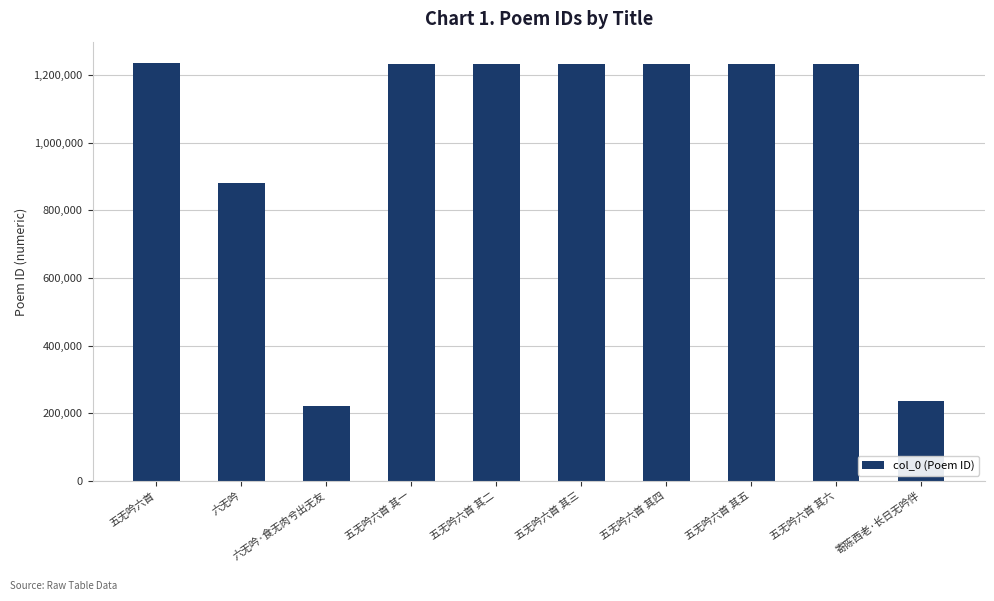

What is the difference between the values at 六无吟·食无肉兮出无友 and 五无吟六首 其六?

1011064